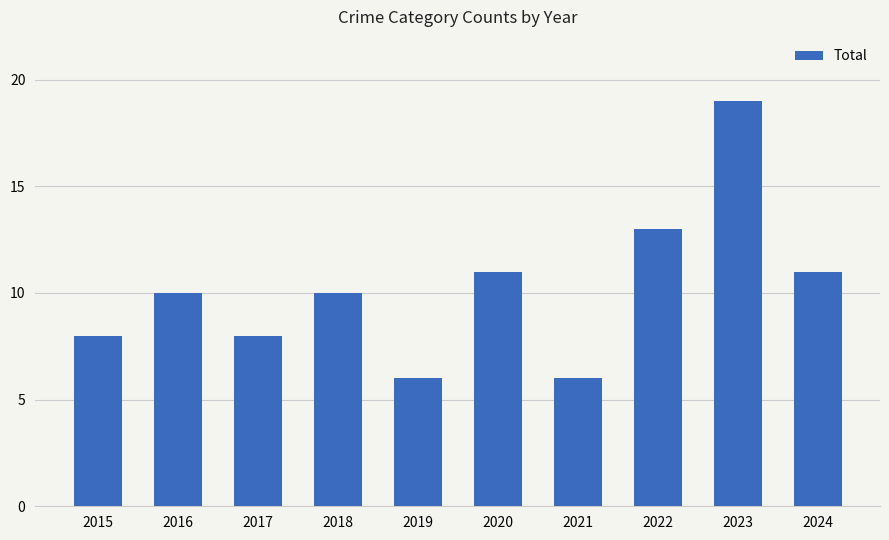

True or false: the data shows 5 at 2022.

False